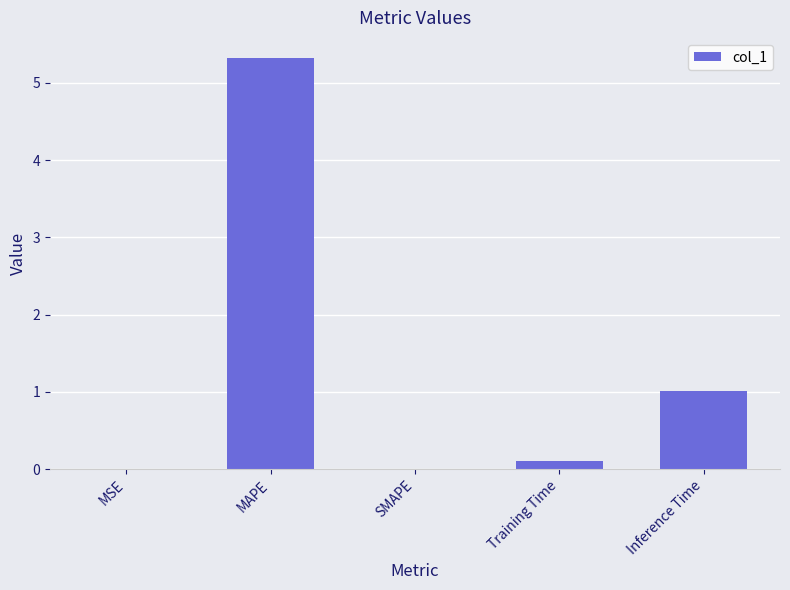

Does the chart contain stacked bars?

No